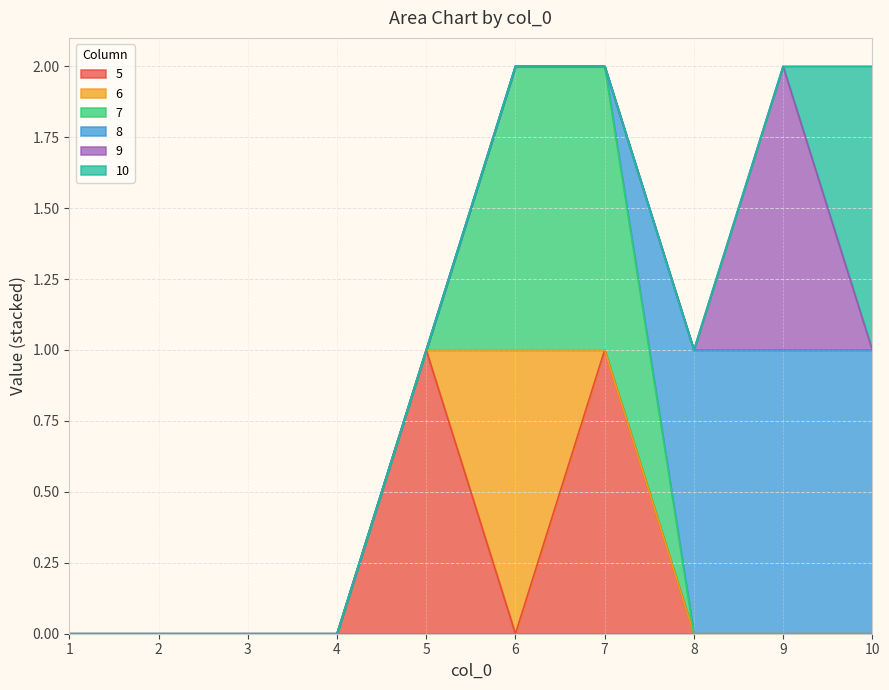

How many values in the 5 series exceed 0?

2